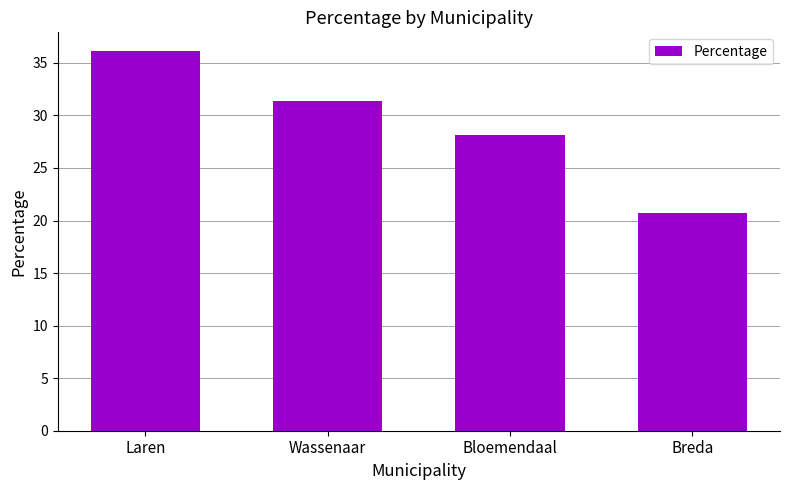

List the labels in order of value, smallest first.

Breda, Bloemendaal, Wassenaar, Laren